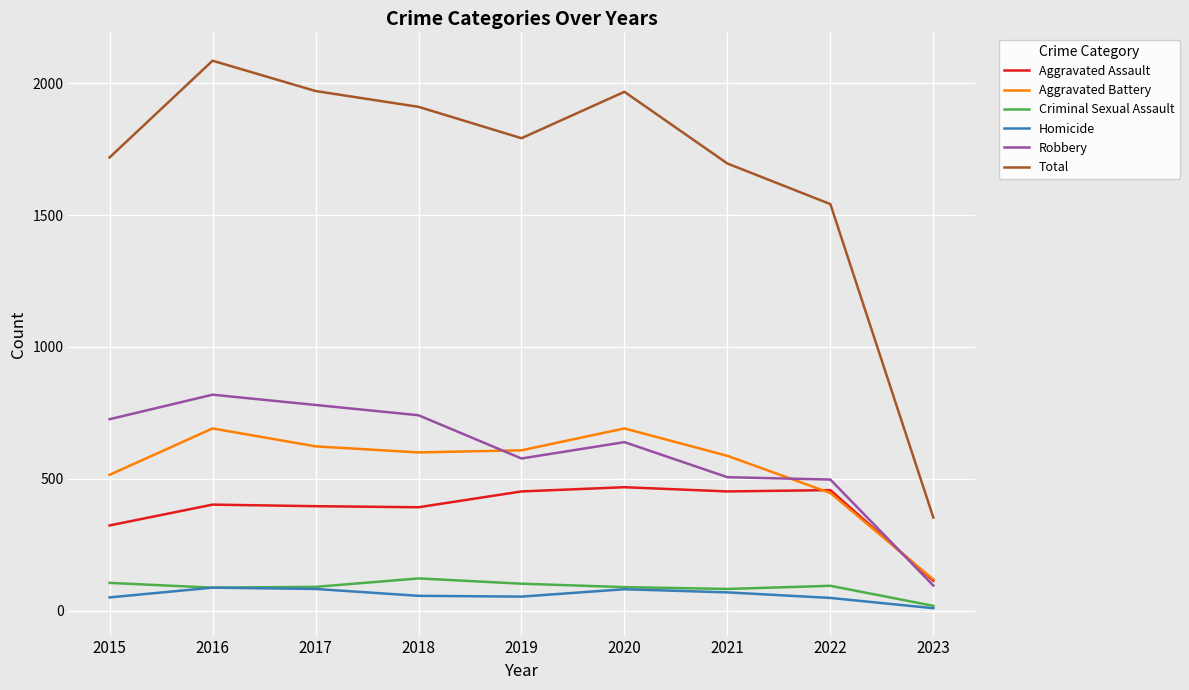

At which label does Robbery first exceed 639?

2015